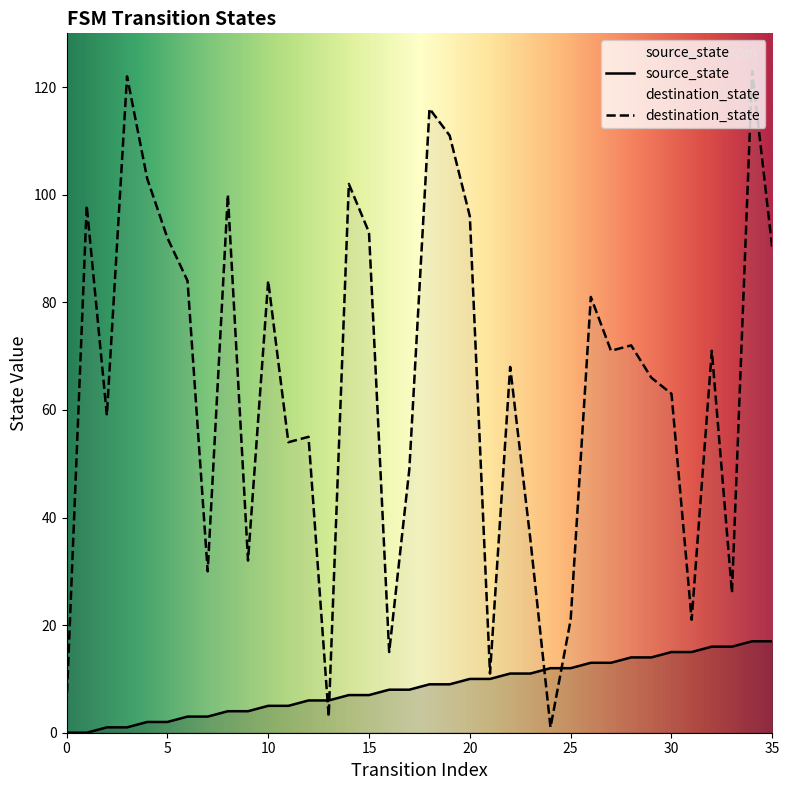

The value of destination_state at 33 is 26. True or false?

True